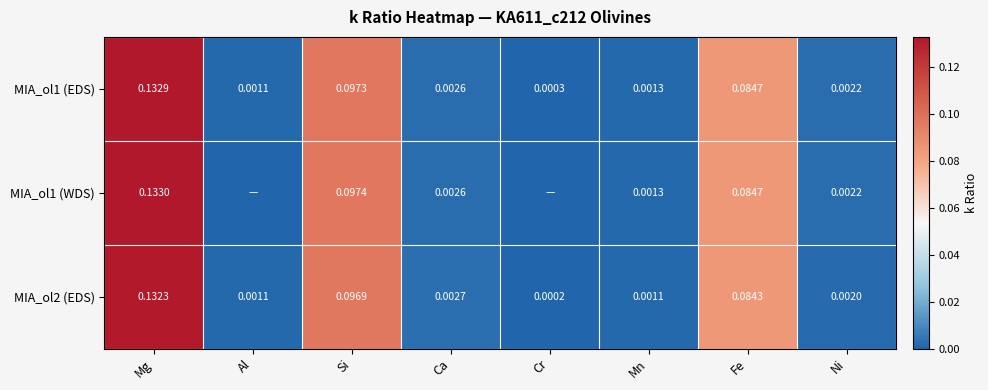

At which label is MIA_ol1 (EDS) closest to 0?

Cr